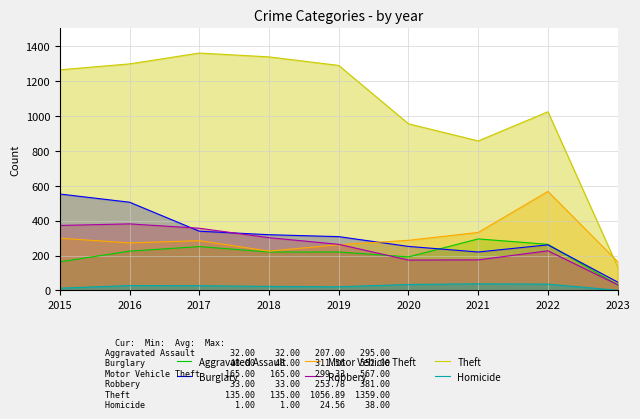

Where is the first local maximum for Robbery?

2016